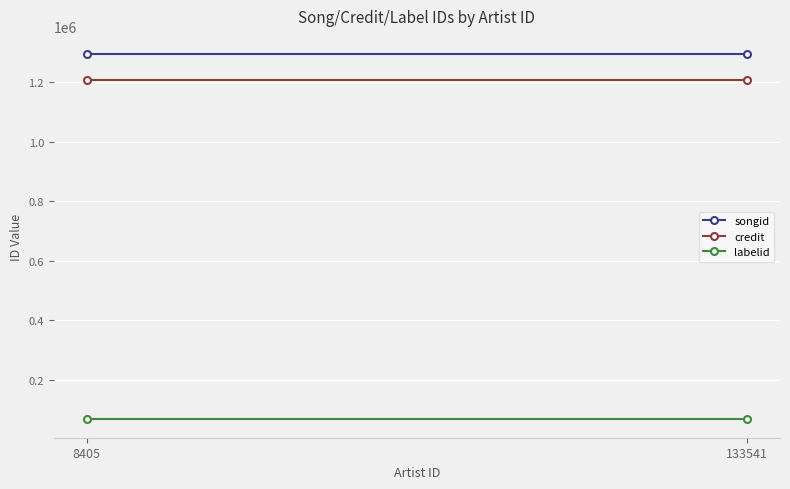

Is it true that songid equals 1295036 at 8405?

True